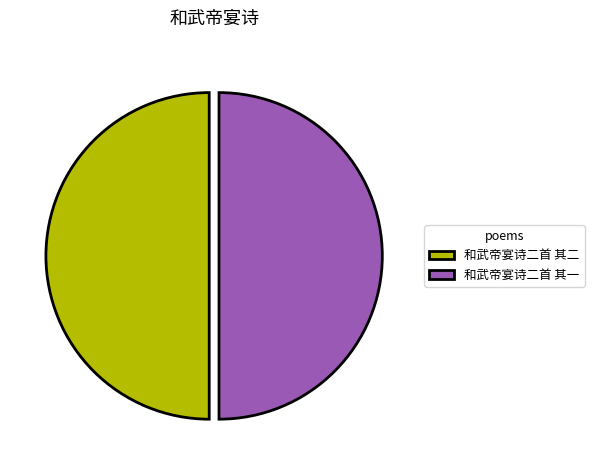

How many slices are in this pie chart?

2